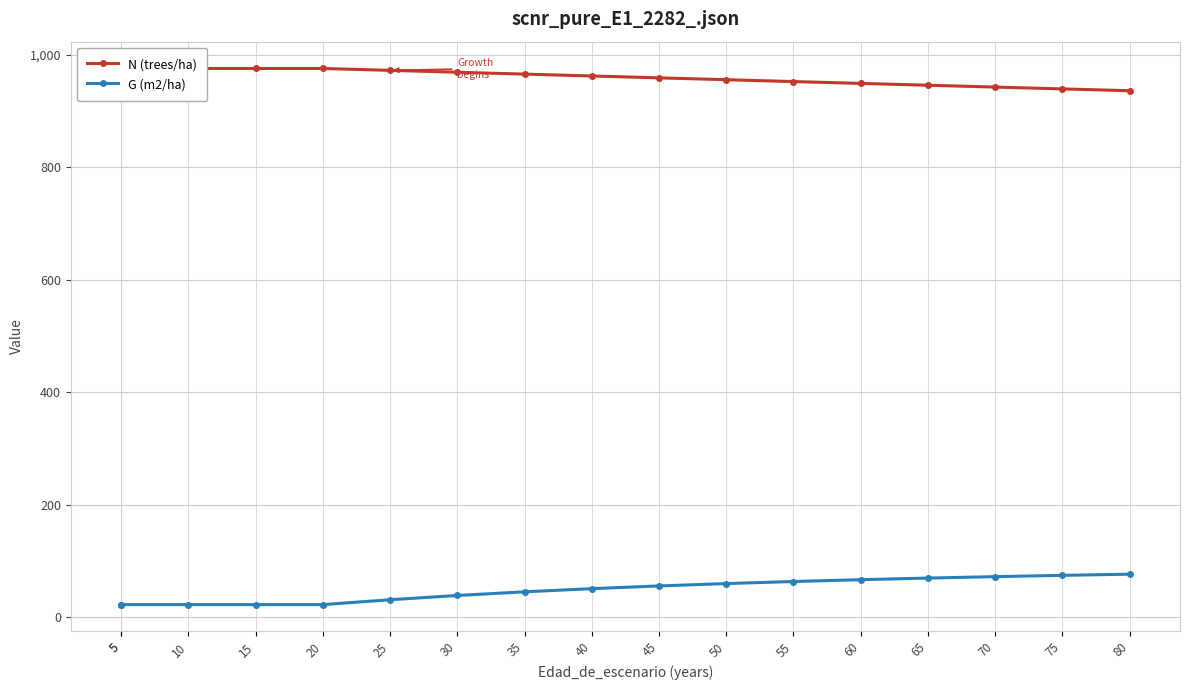

True or false: N (trees/ha) and G (m2/ha) cross at least once.

False